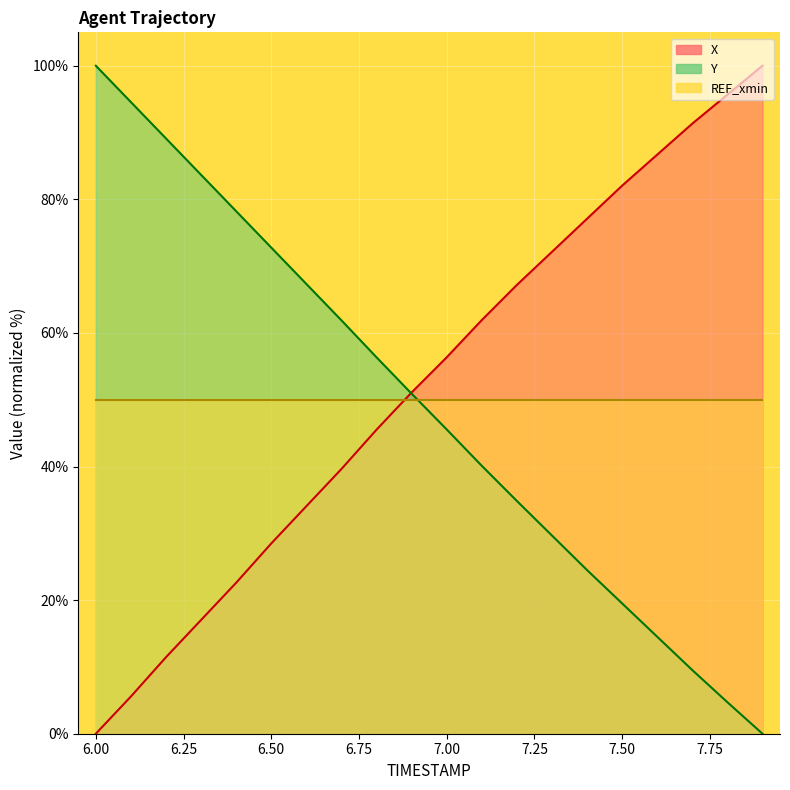

What is the difference between the maximum and minimum values in the X series?

100.0